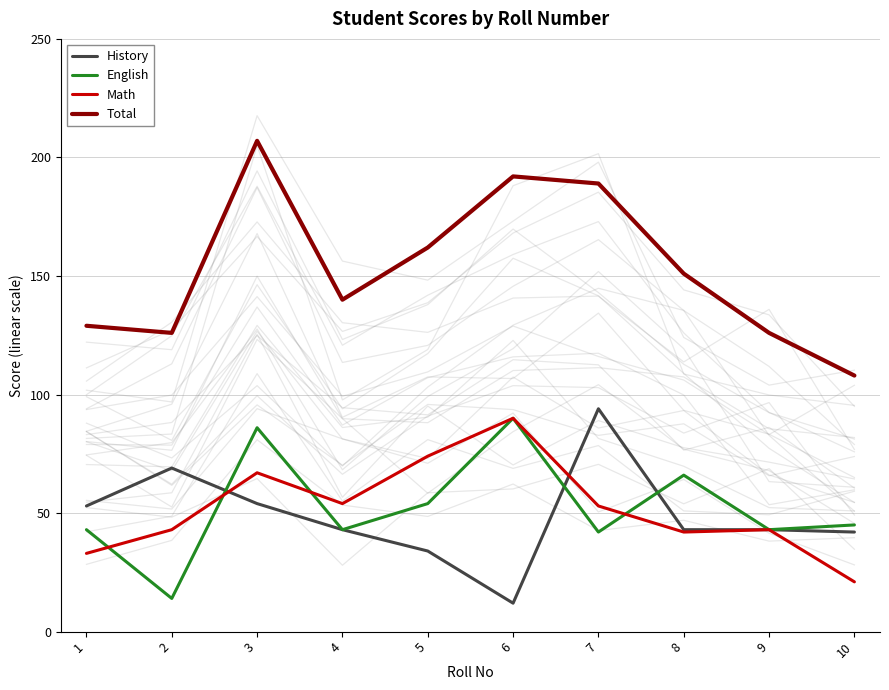

Does the chart have visible grid lines?

Yes